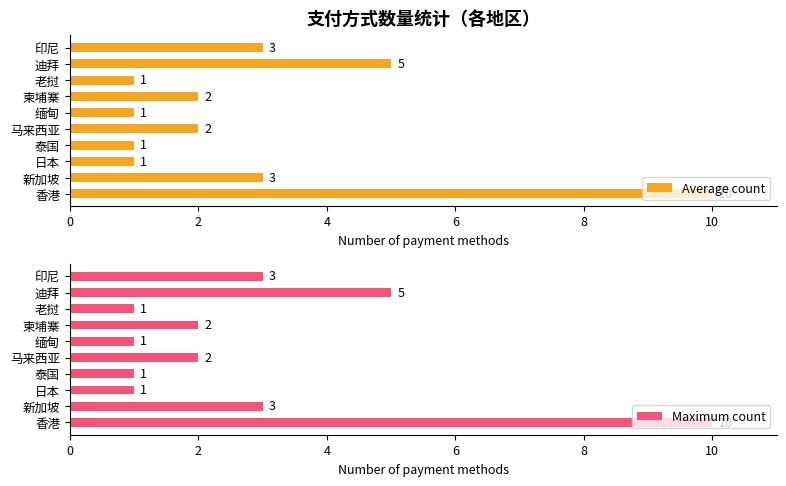

The value of Average count at 迪拜 is 5. True or false?

True